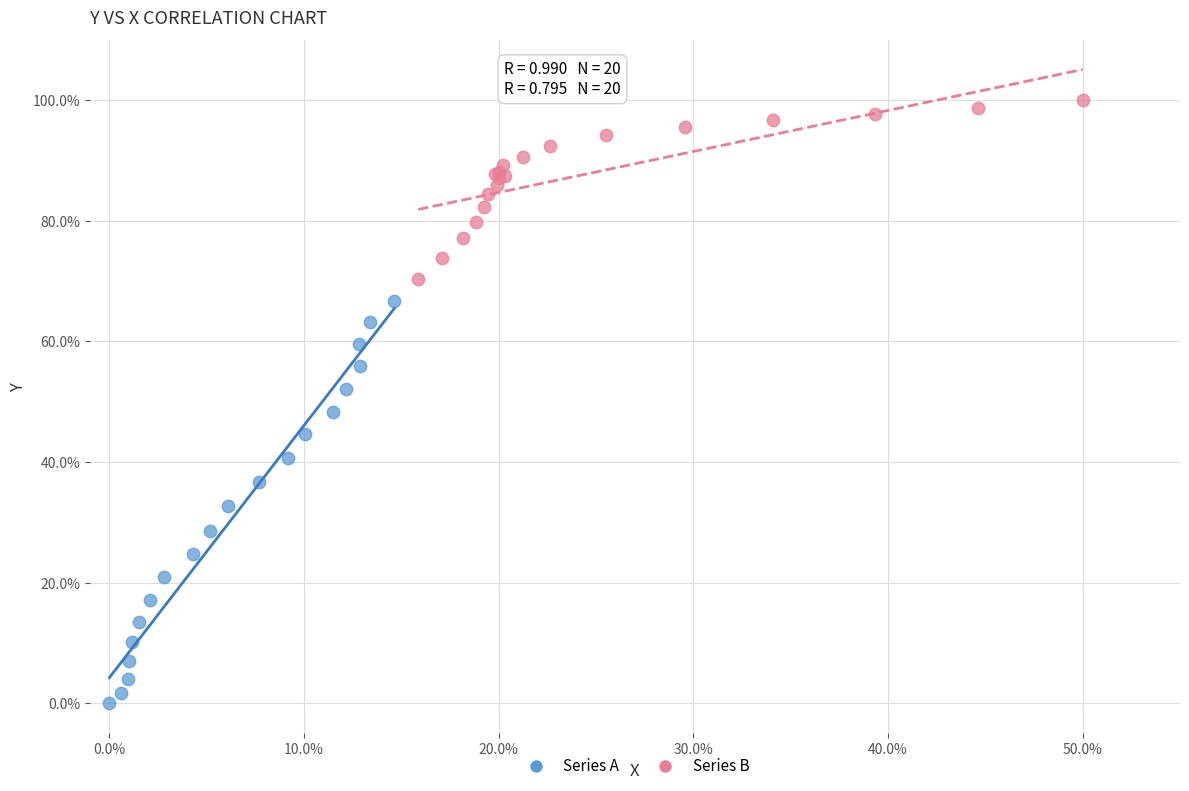

Which series contains the highest Y value?

Series B